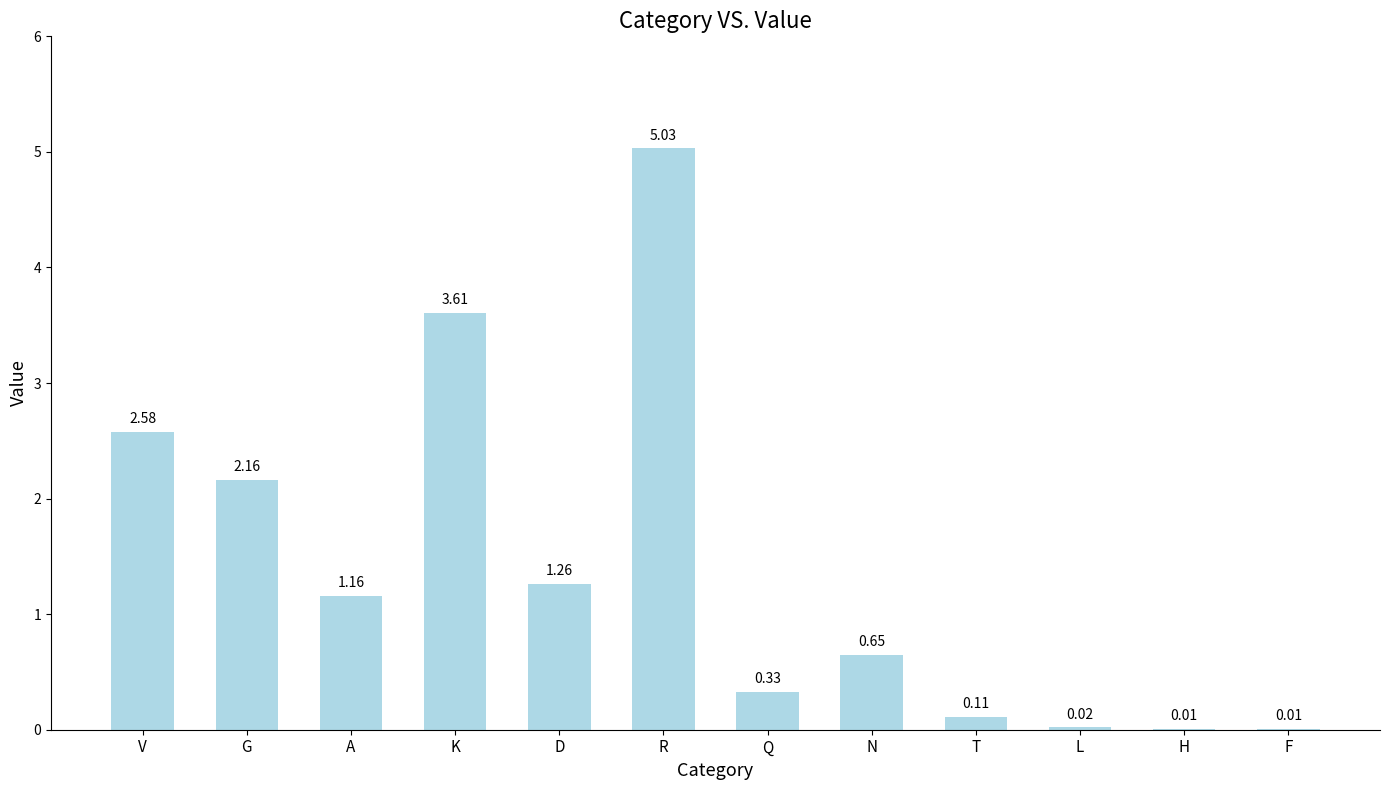

What is the change in value from Q to L?

-0.3